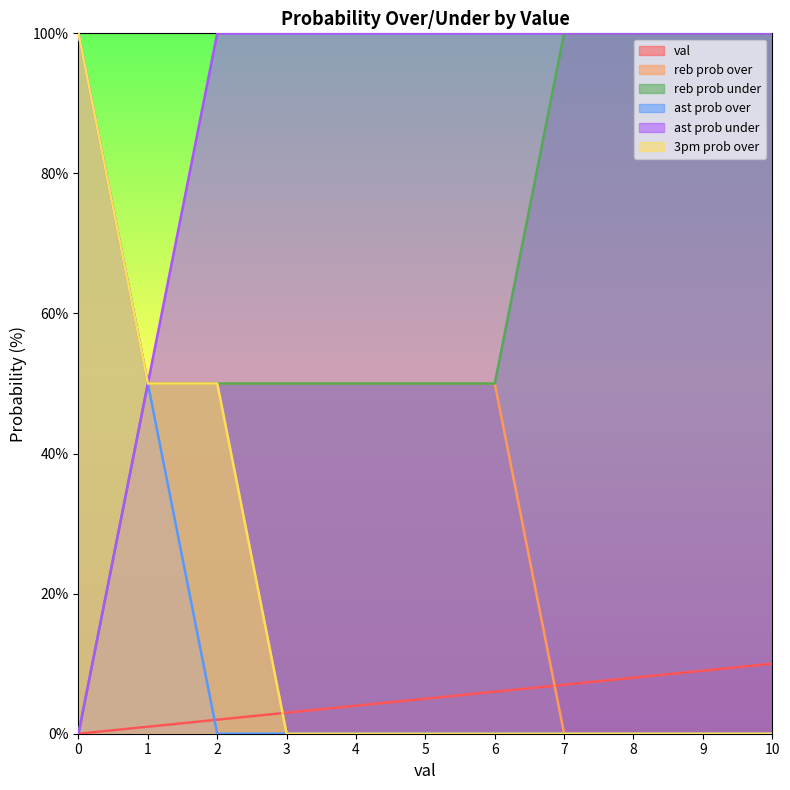

What is the difference between the maximum and second lowest values in the val series?

9